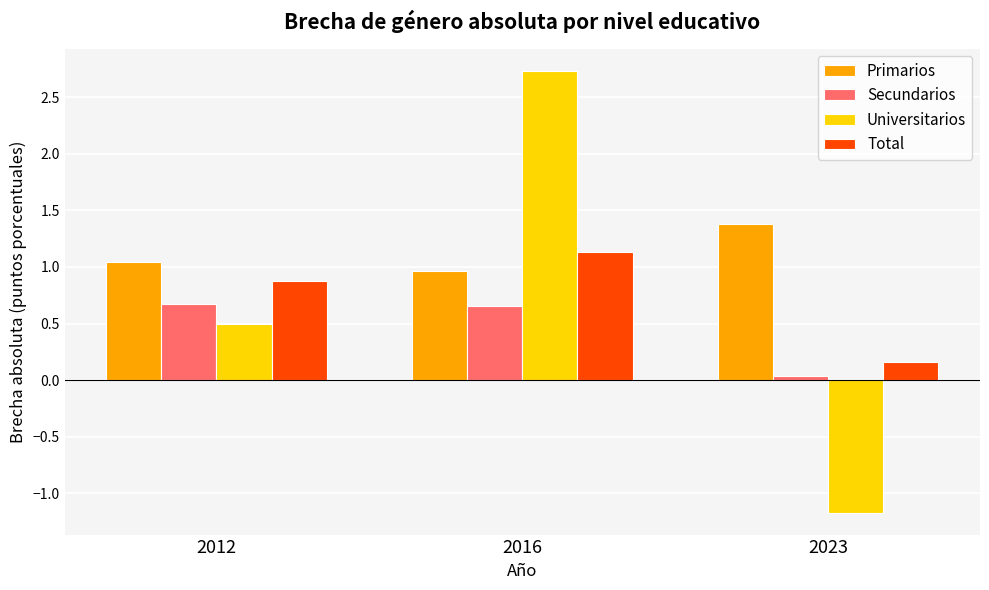

At which category does the chart reach its peak across all series?

2016